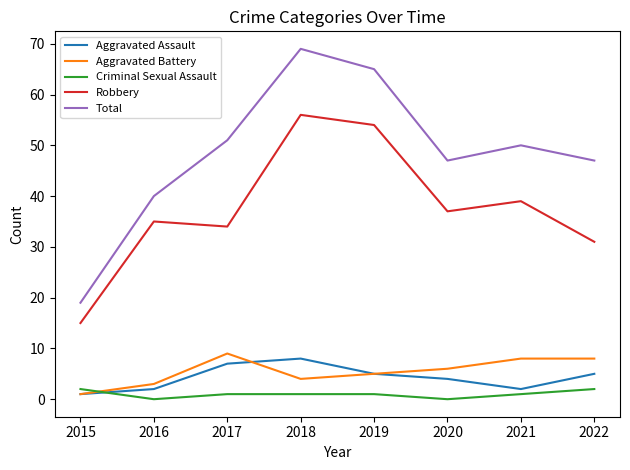

True or false: Robbery and Criminal Sexual Assault intersect in this chart.

False